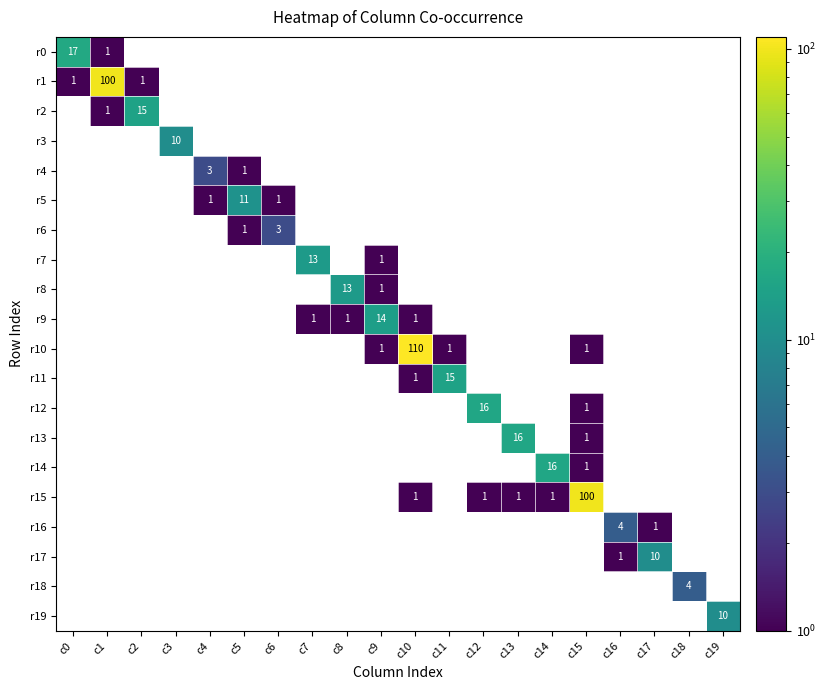

The r9 series shows 1 at c8. True or false?

True